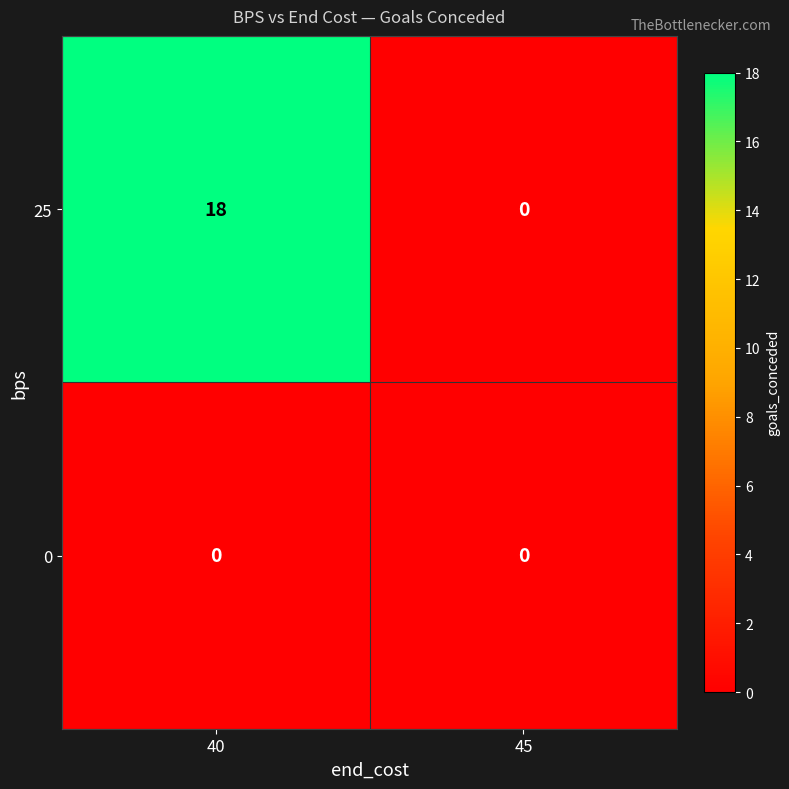

How many data points does each series have?

2